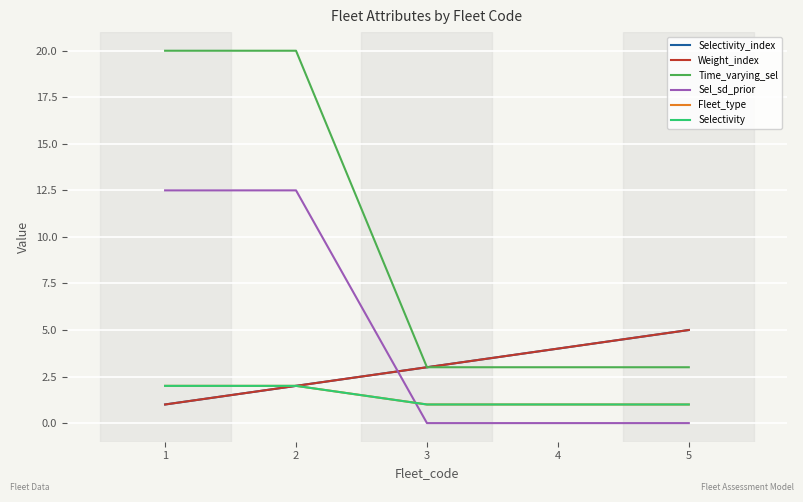

True or false: Weight_index and Fleet_type intersect in this chart.

False